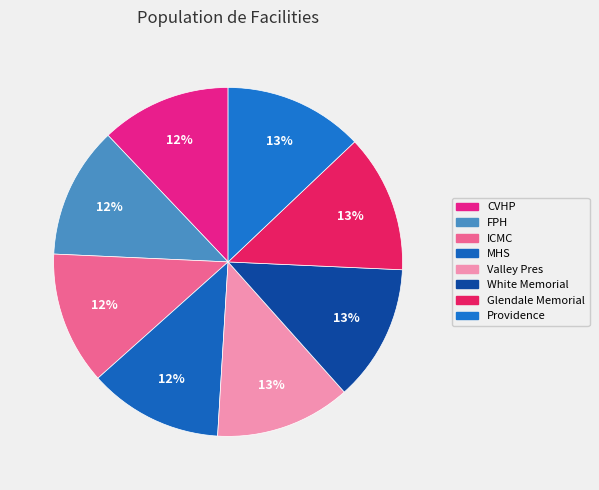

Count the number of slices in the pie.

8